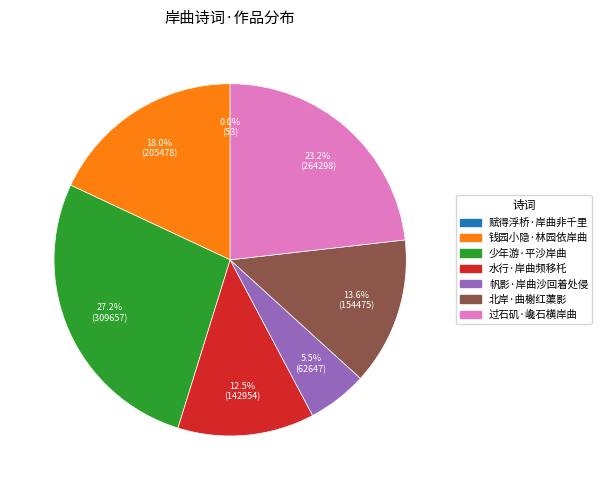

Does any single category account for the majority?

No